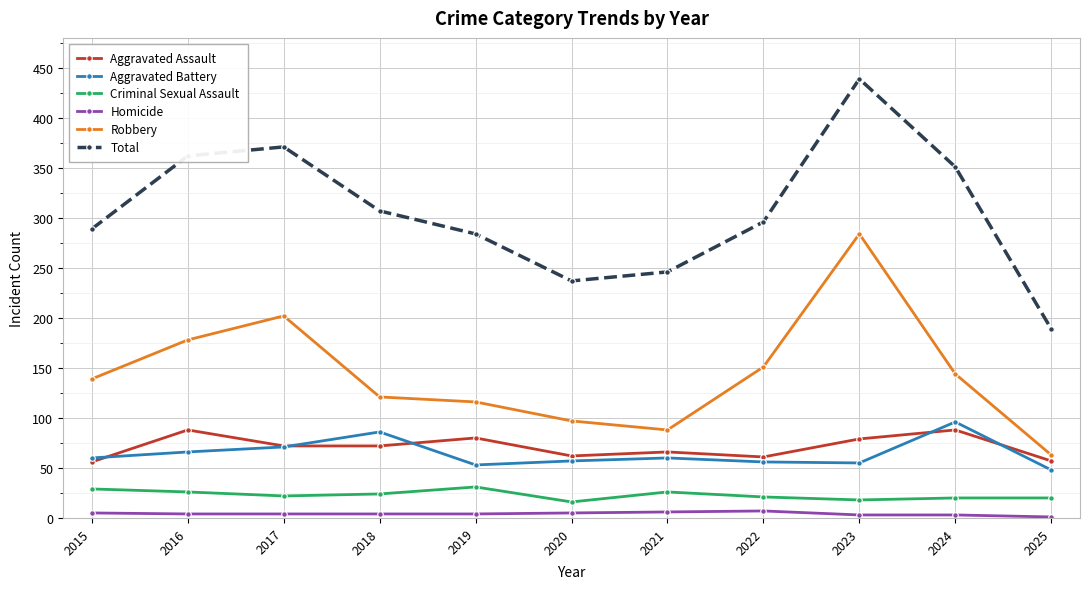

What is the average value of the Aggravated Battery series?

64